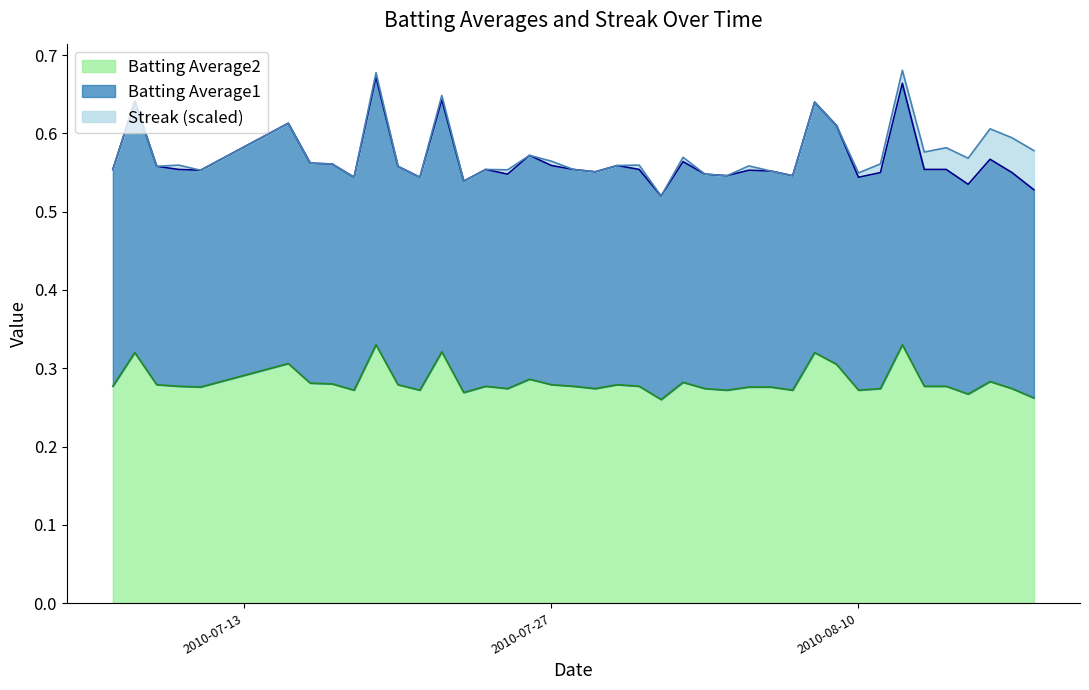

At which category does the chart reach its peak across all series?

2010-07-19